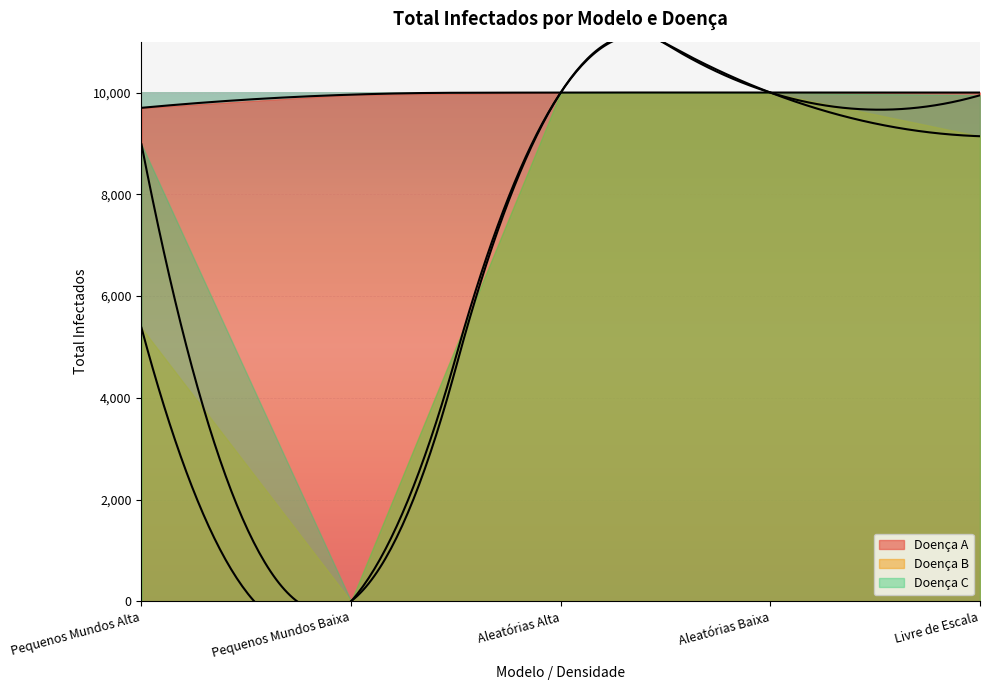

True or false: Doença A has more than 0 interior local peaks.

False